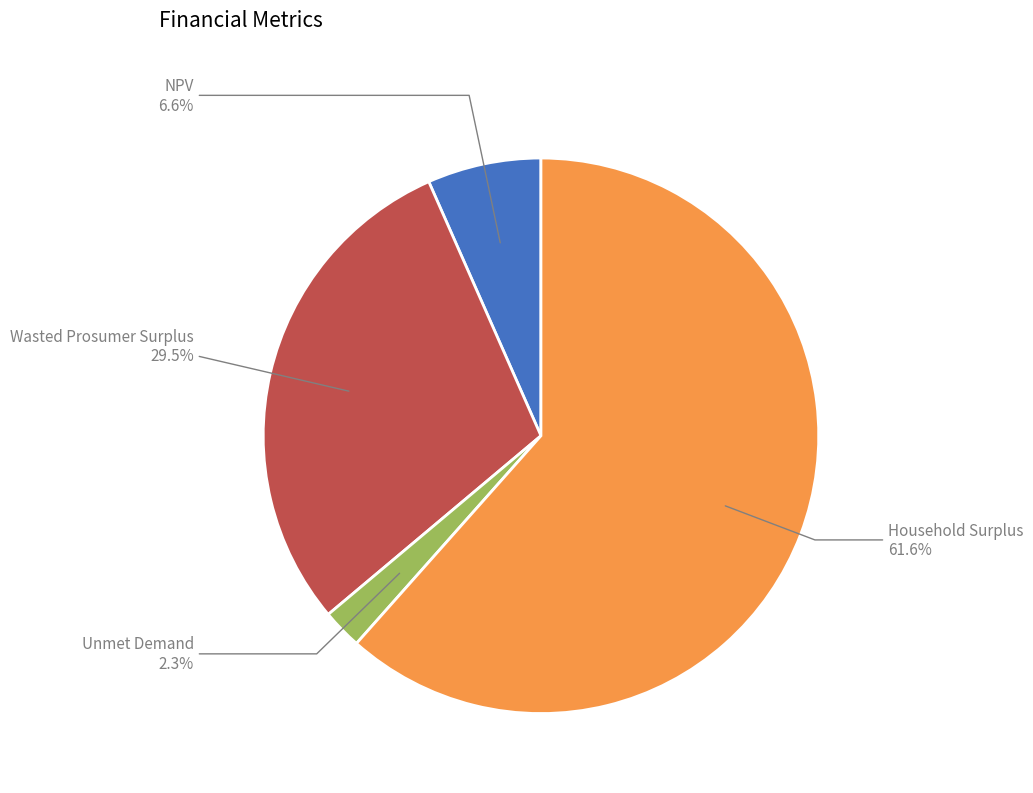

Between NPV and Wasted Prosumer Surplus, which is larger?

Wasted Prosumer Surplus